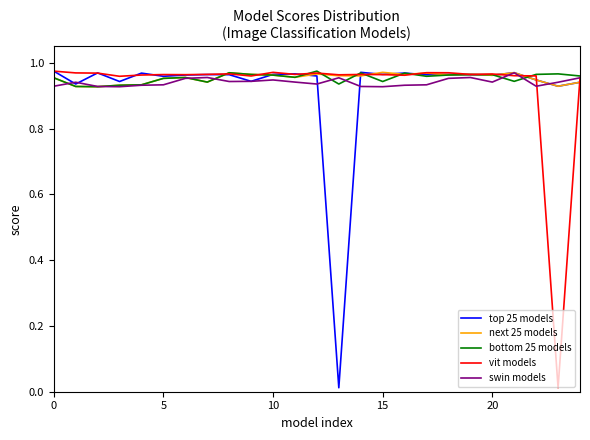

How many next 25 models values are between 0 and 1?

25